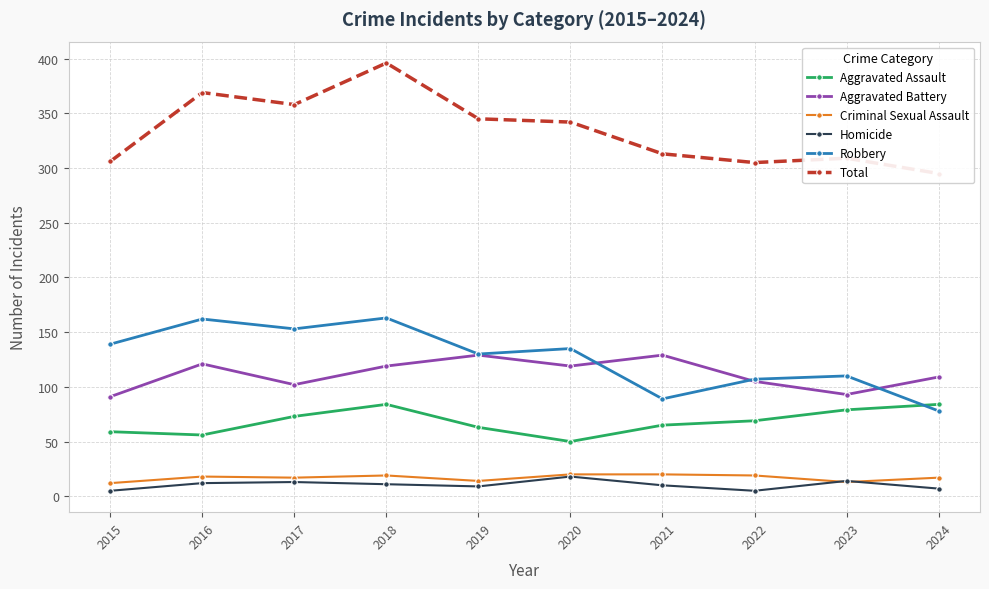

Rank the series by their maximum value, from highest to lowest.

Total, Robbery, Aggravated Battery, Aggravated Assault, Criminal Sexual Assault, Homicide